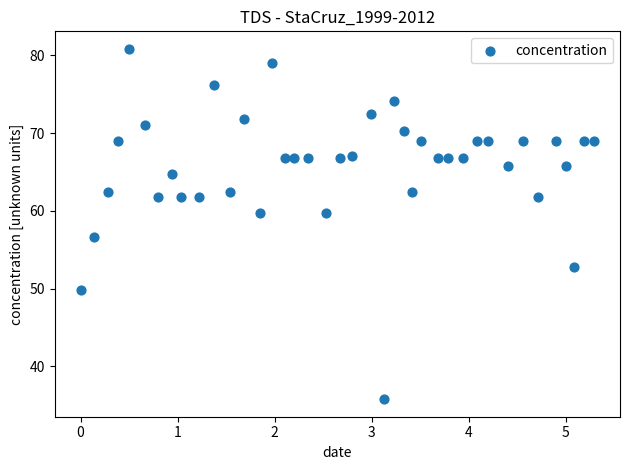

What is the range of Y values (max minus min)?

45.1